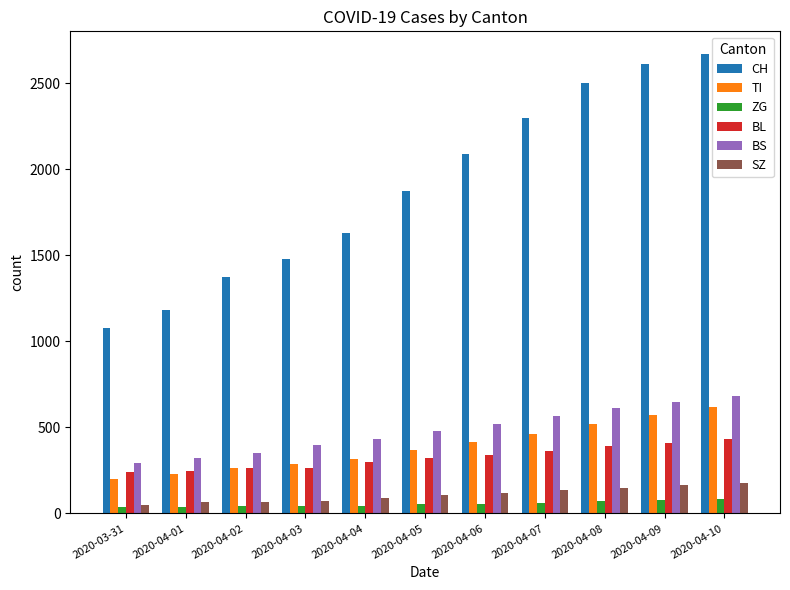

The value of BS at 2020-04-03 is 397. True or false?

True